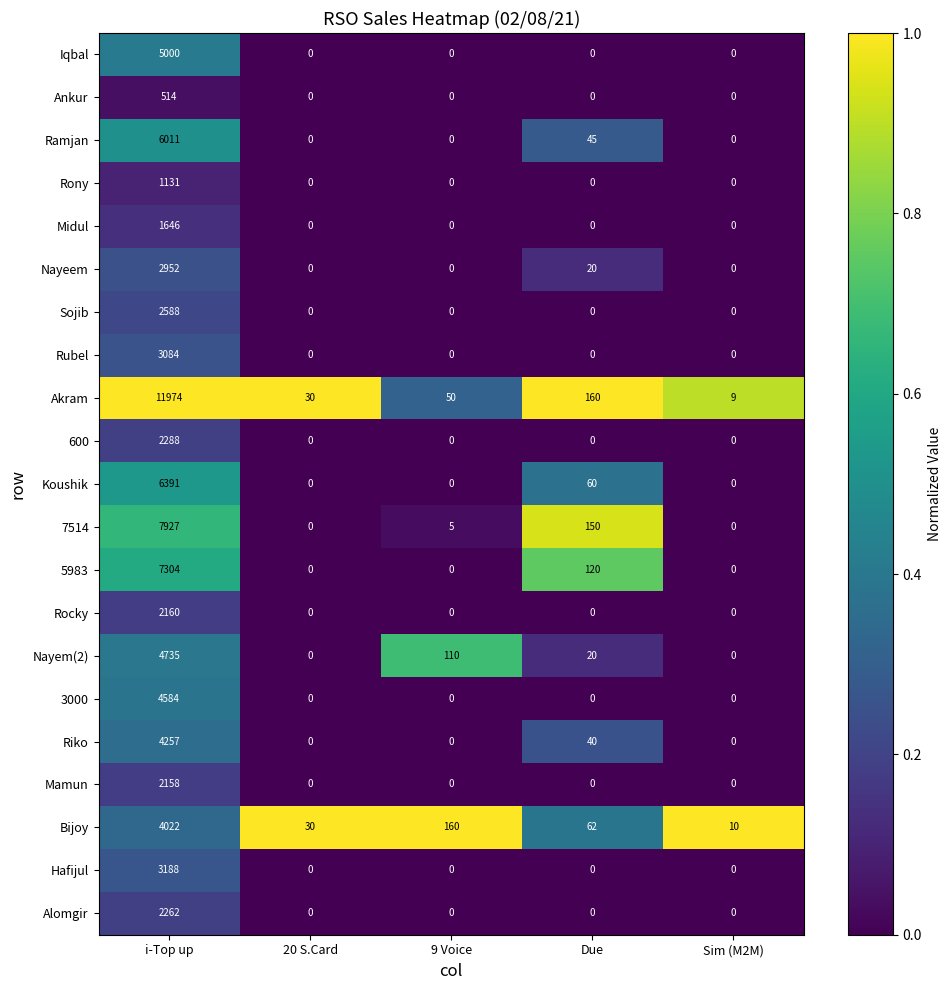

Which label corresponds to the largest value in the chart?

i-Top up